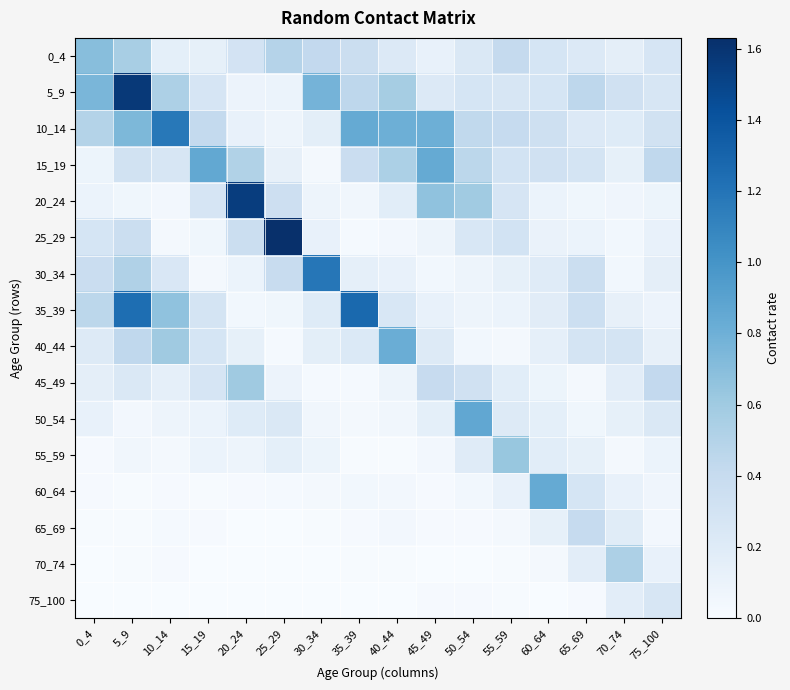

True or false: 10_14 has a value of 0.2 at 55_59.

False